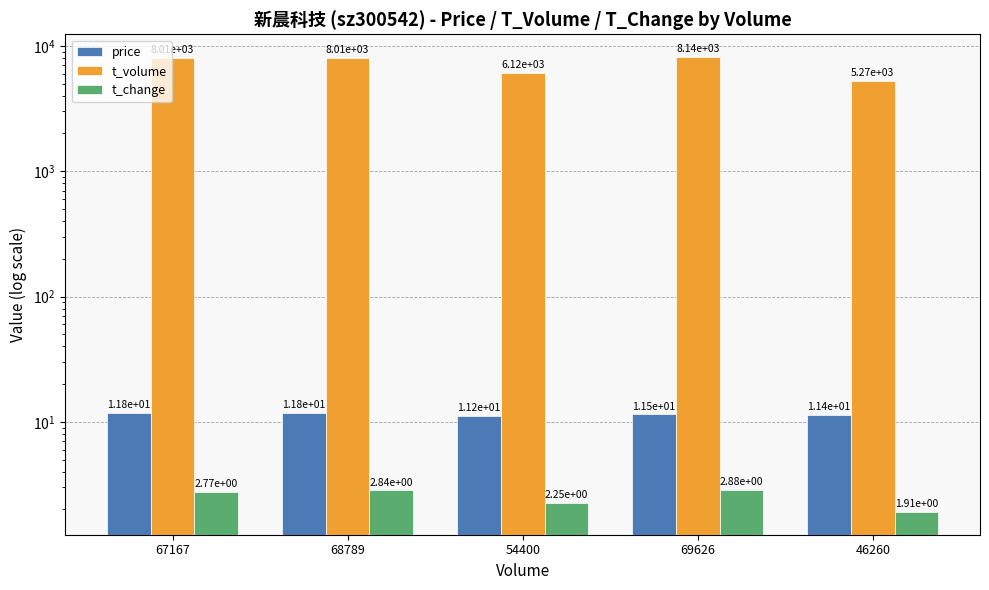

What is the average value of the t_change series?

2.5